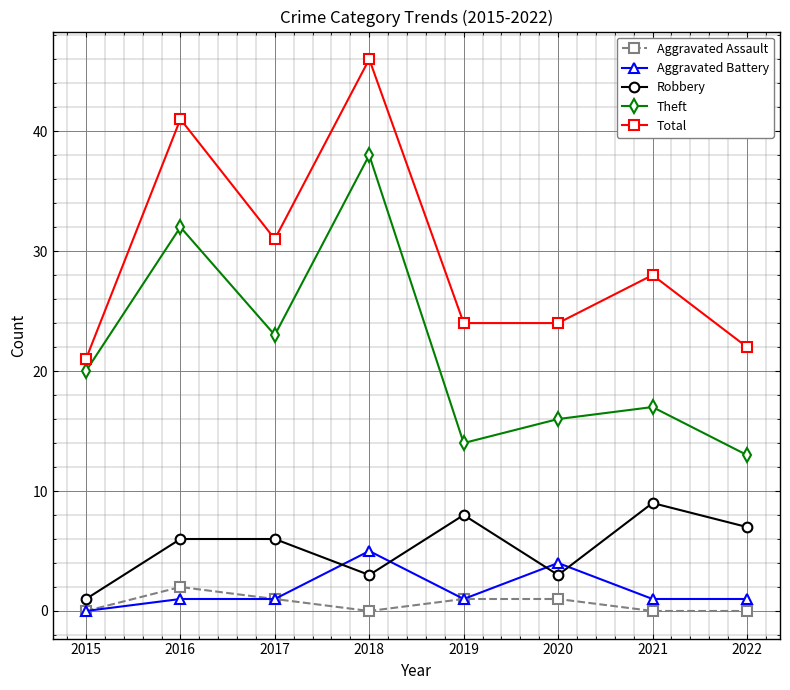

At which label does Theft reach its peak?

2018